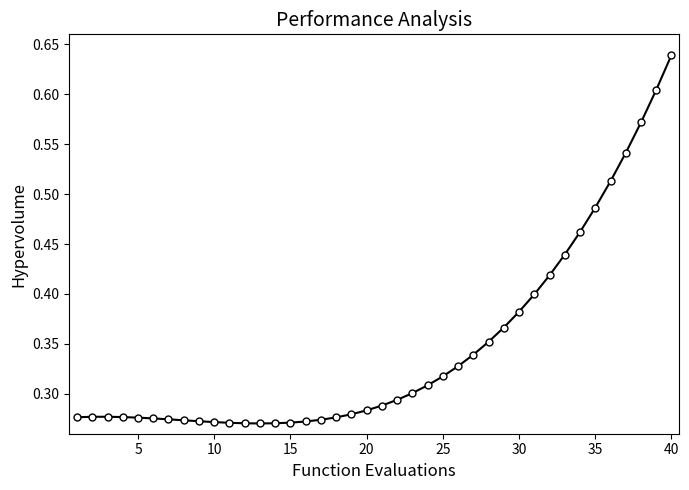

True or false: the data has more than 0 interior local peaks.

True